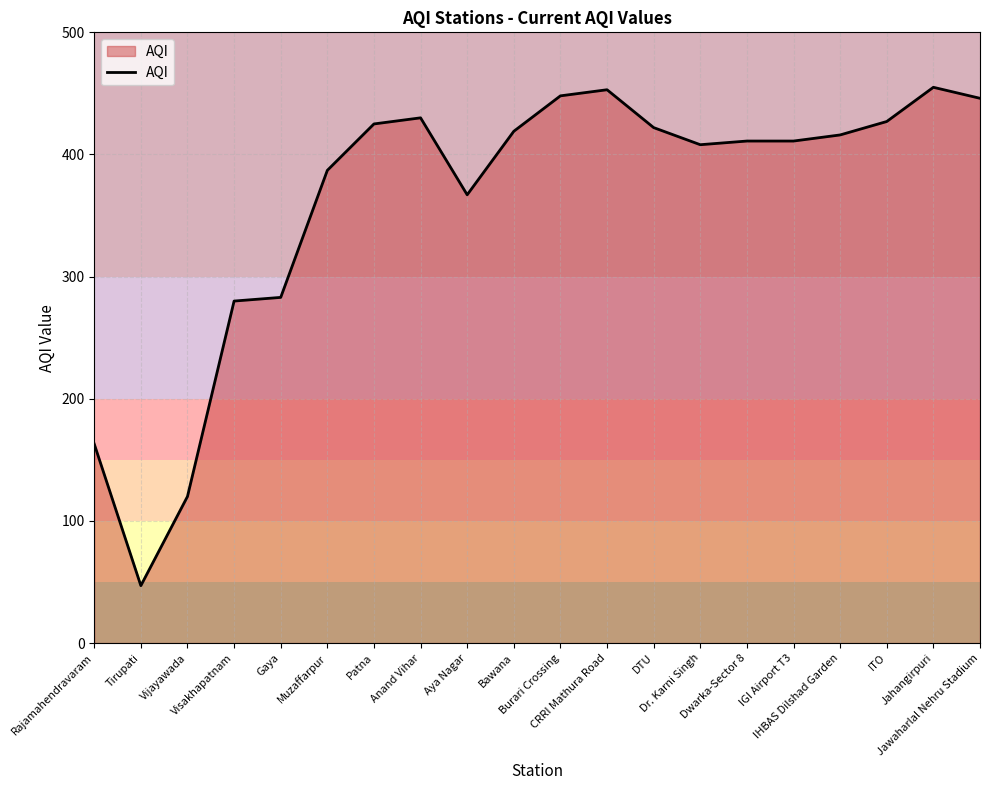

What is the difference between the maximum and minimum values?

408